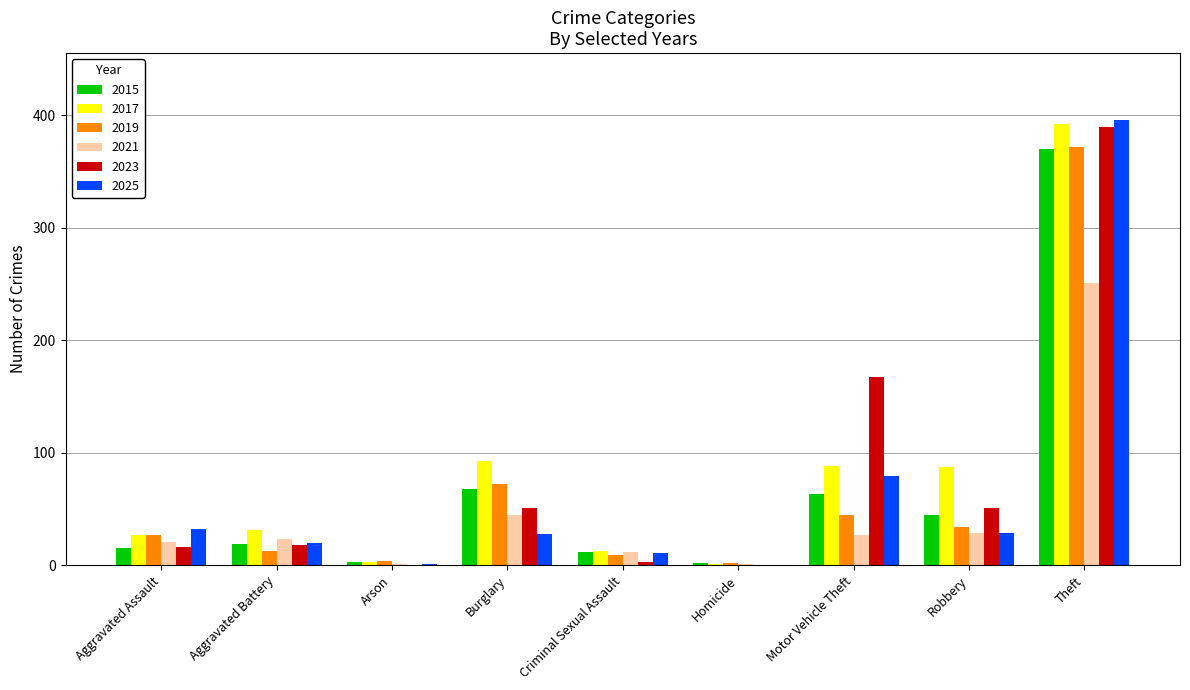

What is the average value of the 2017 series?

82